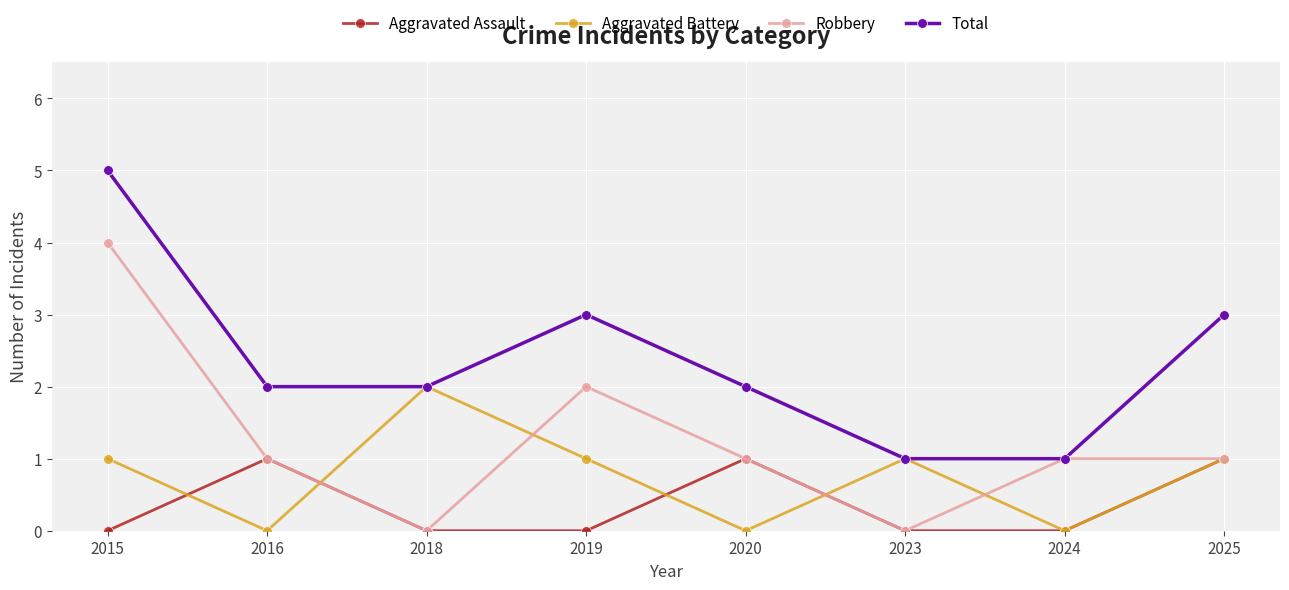

Count the number of categories in the chart.

8